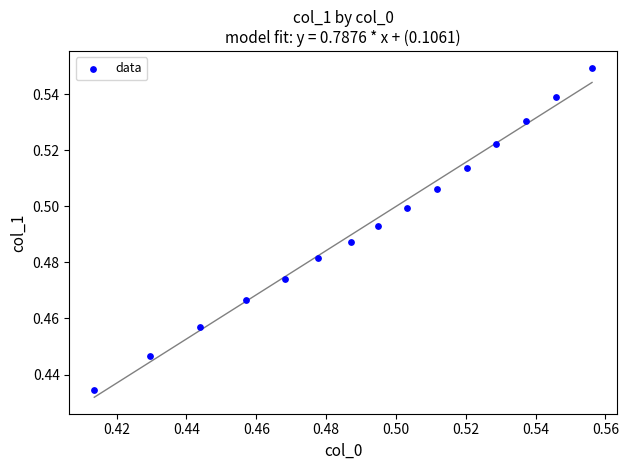

Count the number of points in this scatter plot.

15